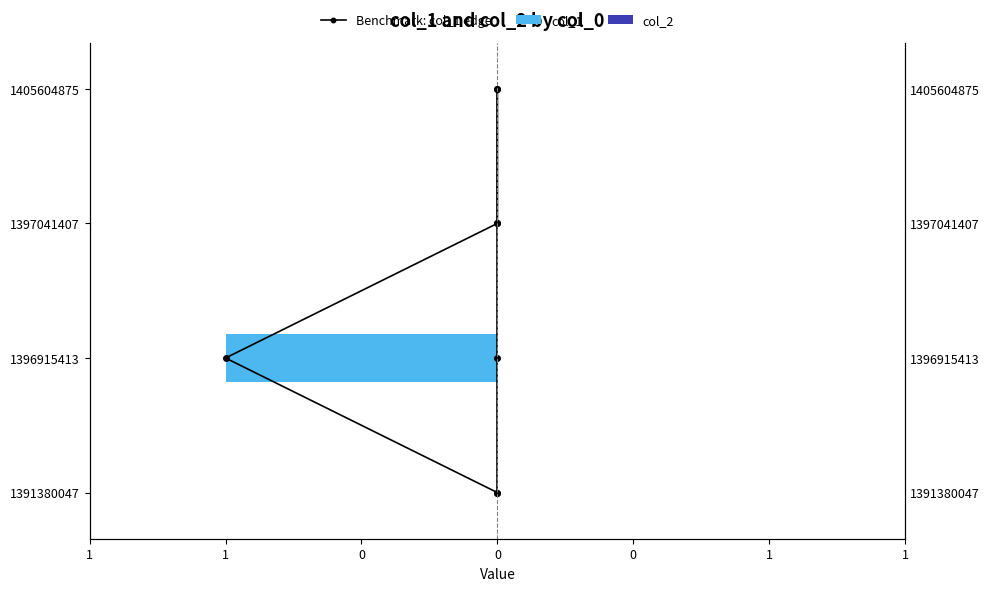

How many col_1 values are between 0 and 1?

3